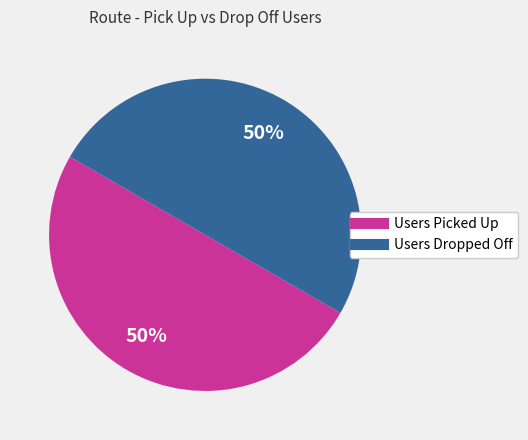

To the nearest percent, what is the average slice percentage?

50%